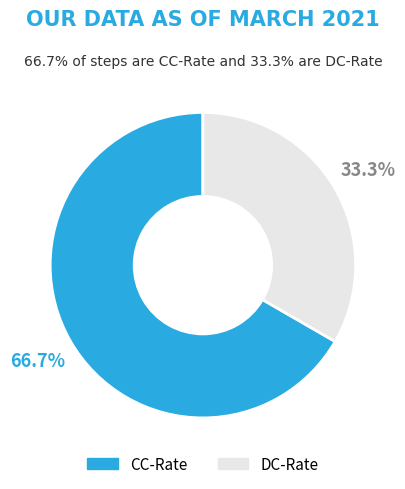

Count the number of slices in the pie.

2